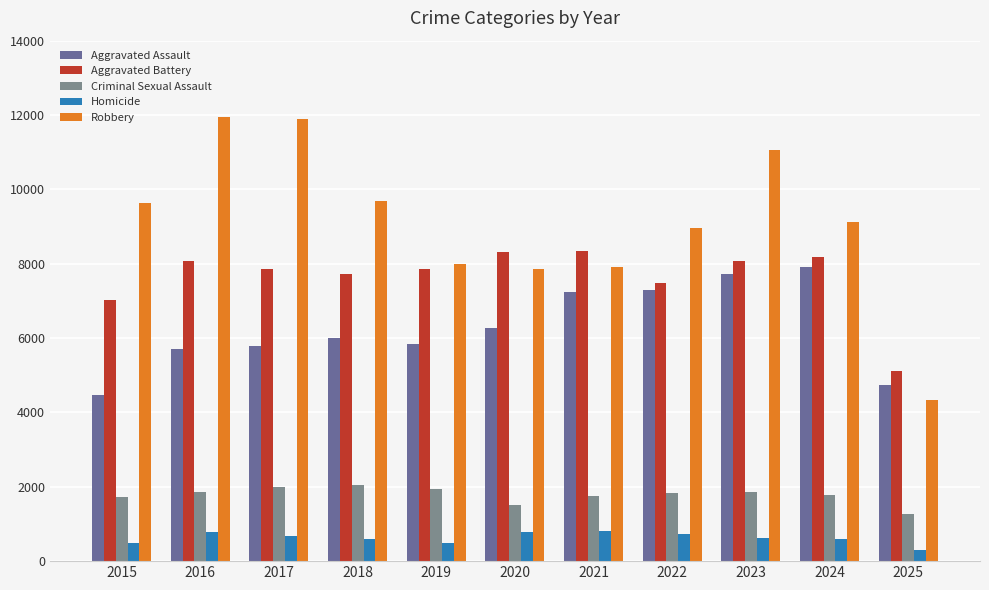

What is the value of the Homicide bar at the 8th from the left?

730